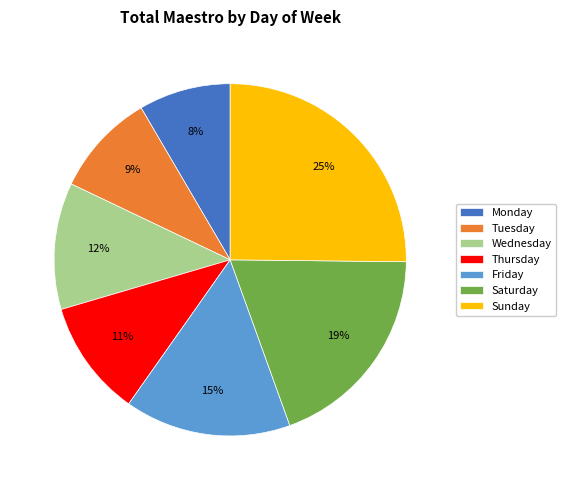

Which slice is the smallest?

Monday